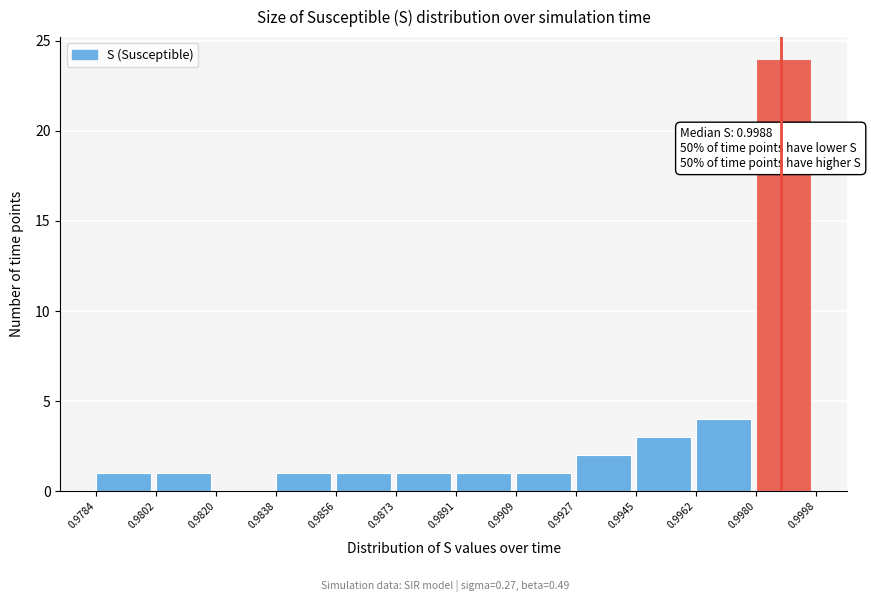

Which range on the x-axis has the tallest bar?

0.9980 to 0.9998